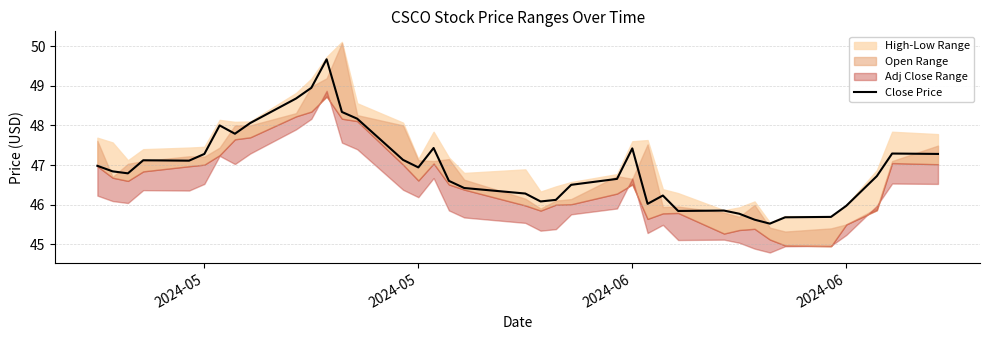

How many data points are above 46?

30